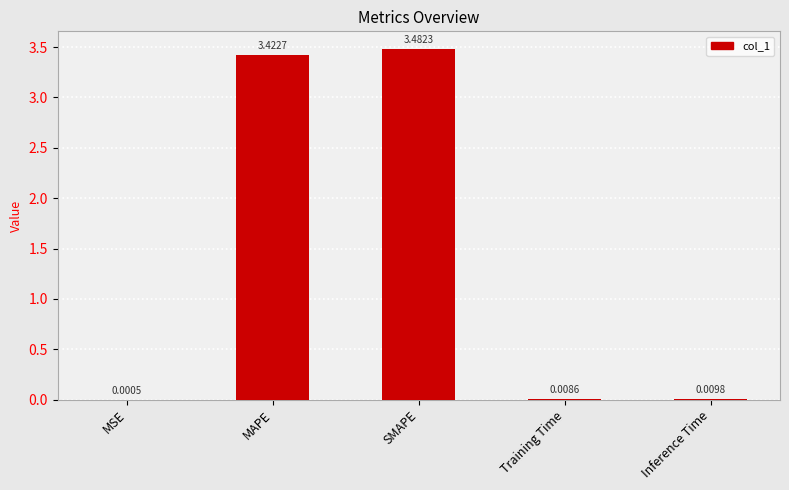

How many series are shown in this chart?

1